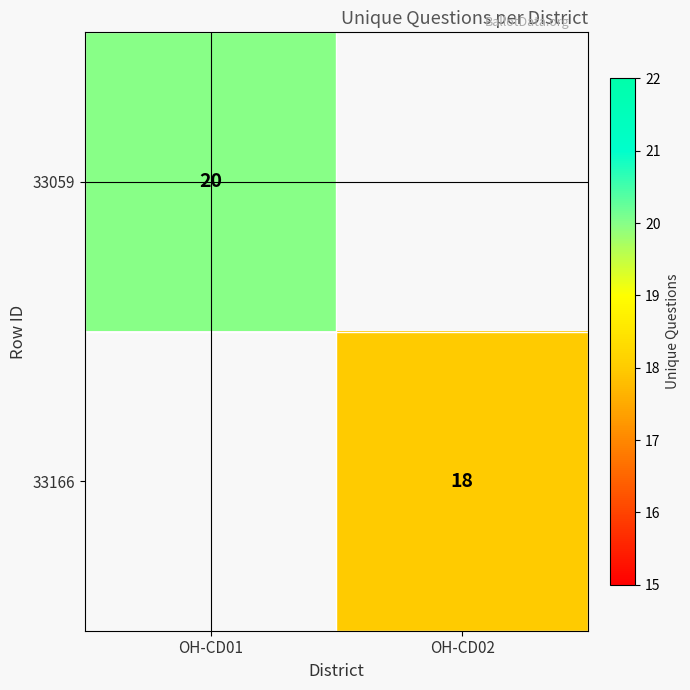

Is it true that 33166 equals 18 at OH-CD02?

True